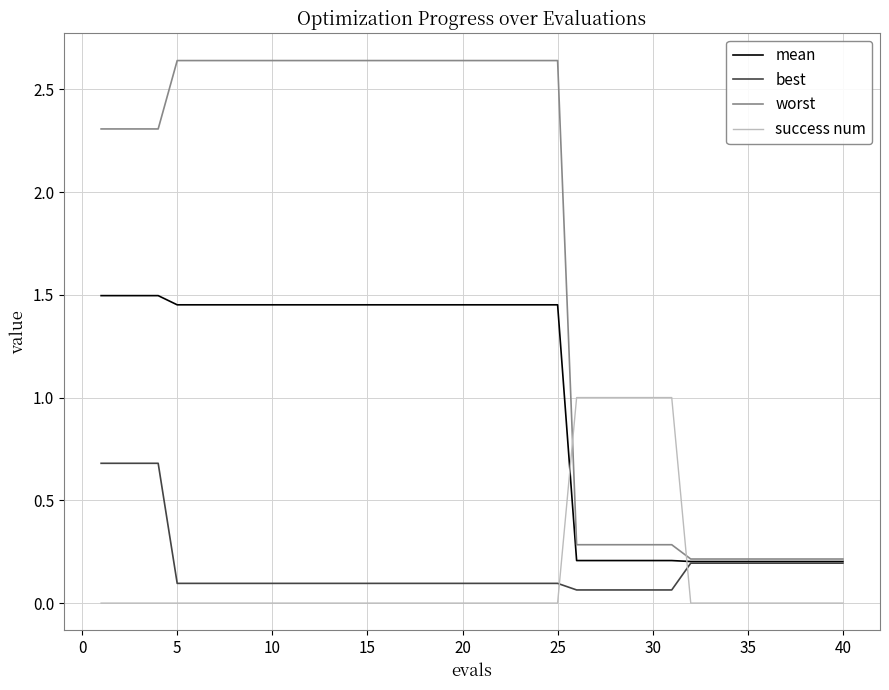

List the series in order of their peak value, highest first.

worst, mean, success num, best